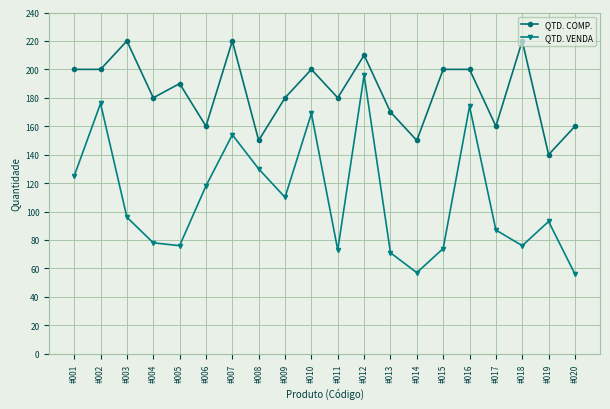

What is the value of the QTD. VENDA point at the 14th from the left?

57